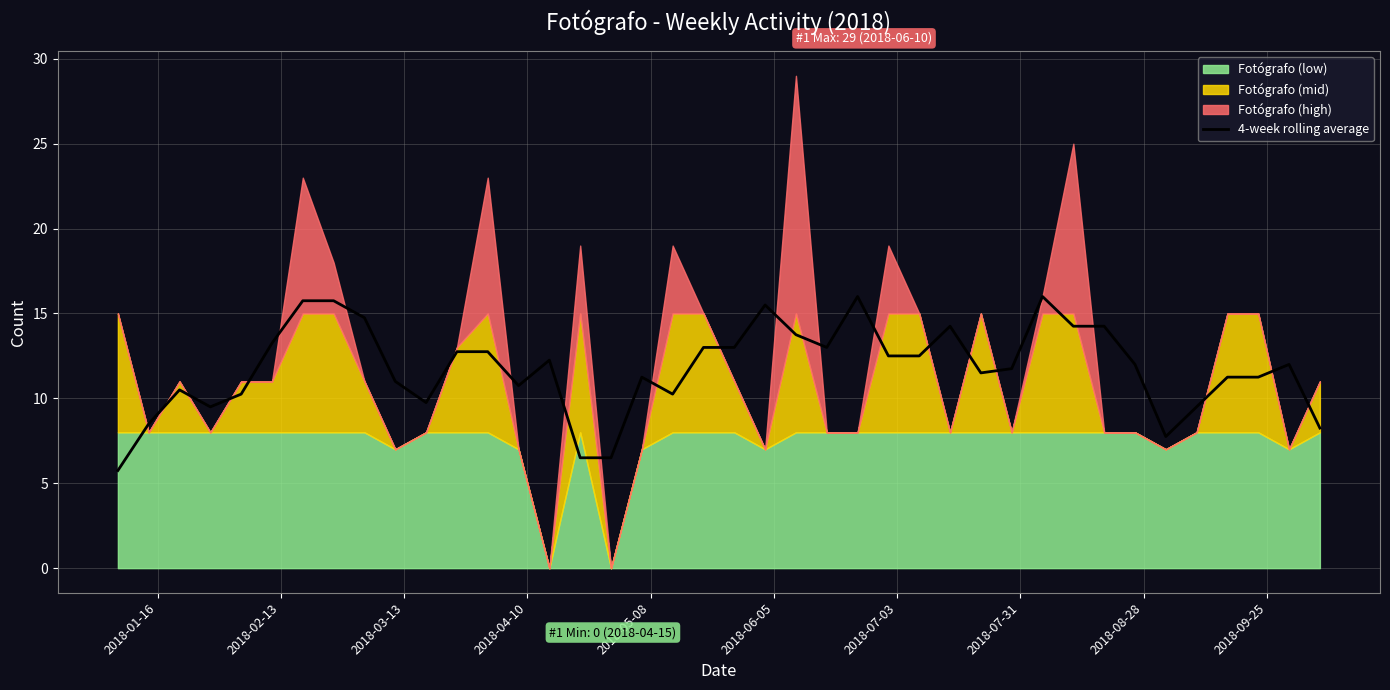

What is the minimum value for 4-week rolling average?

5.8